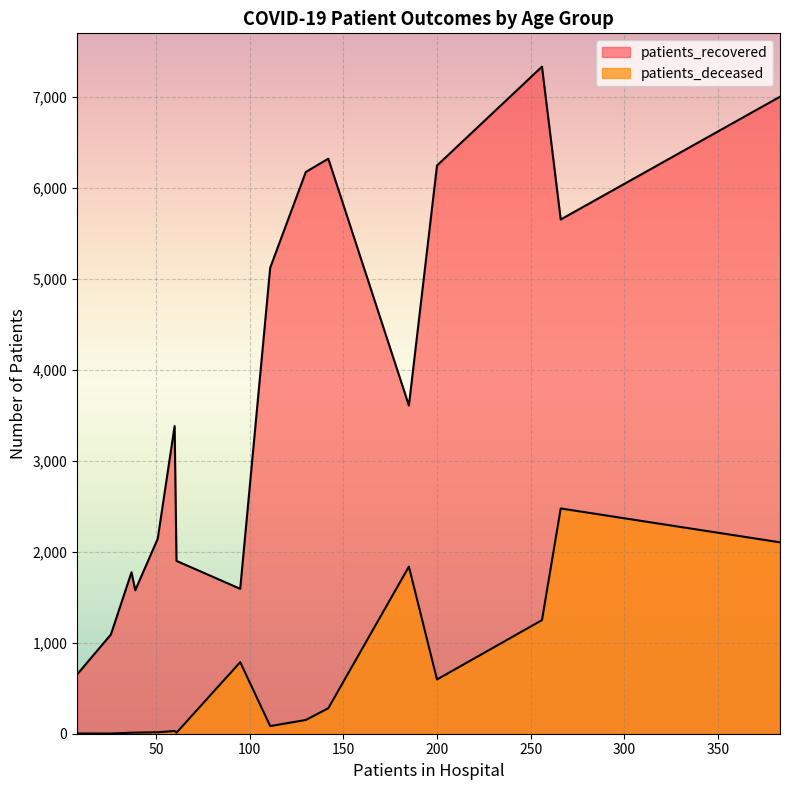

What is the average value of the patients_recovered series?

3846